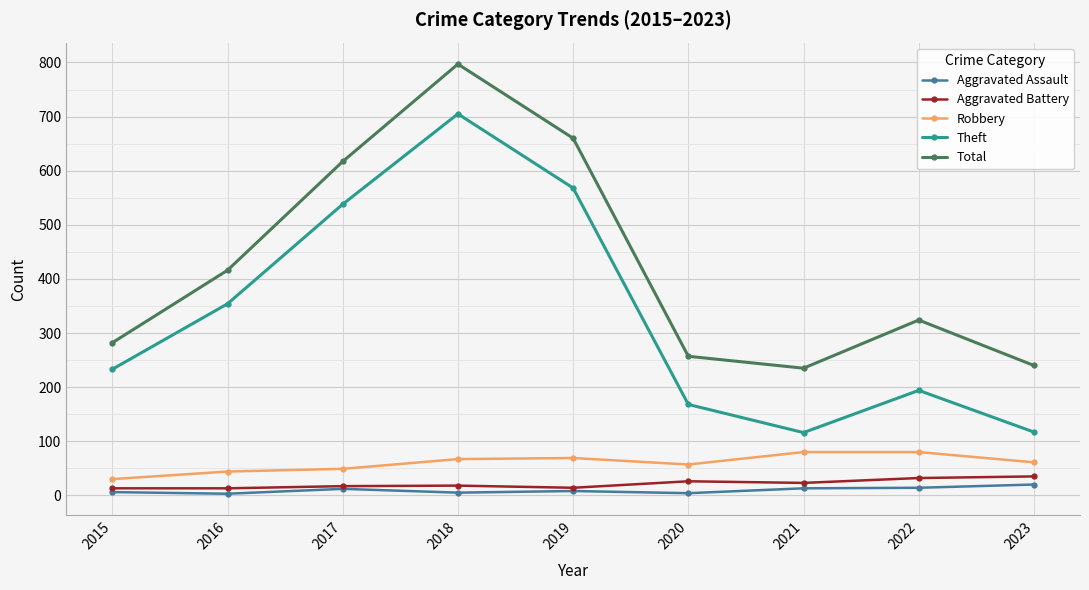

Where is the first local minimum for Theft?

2021